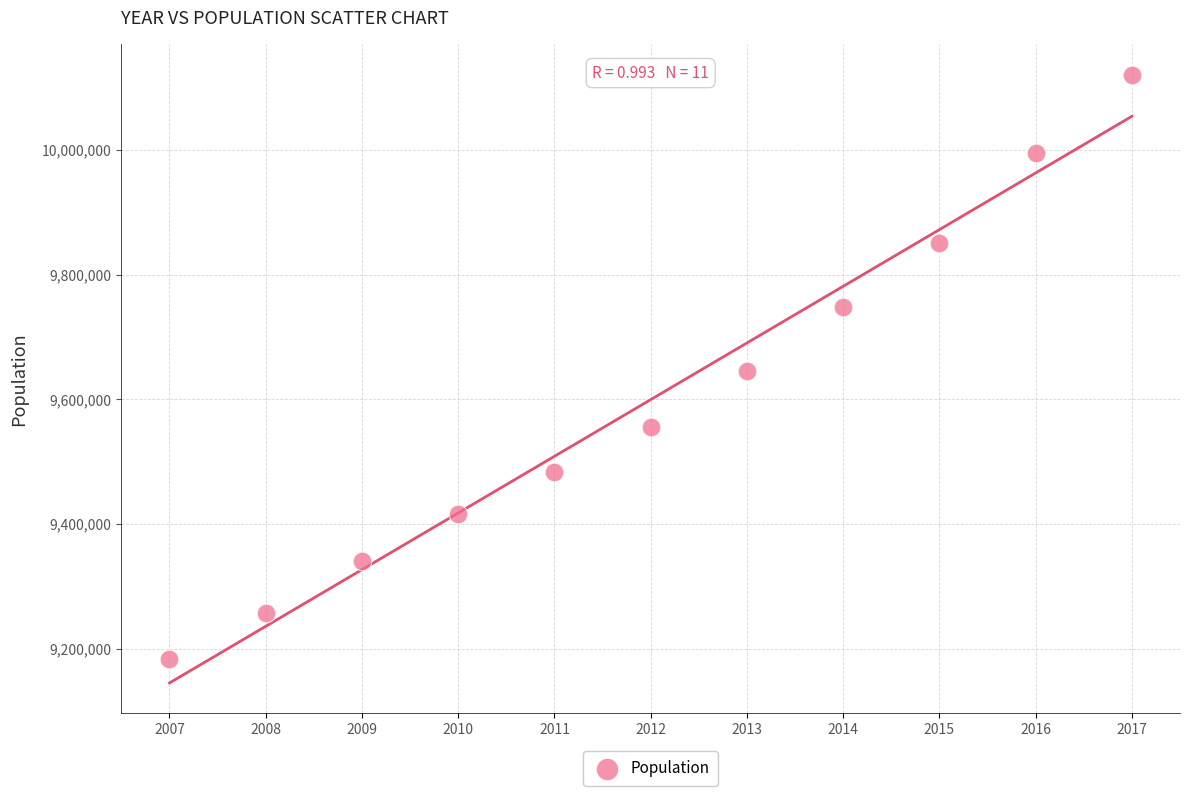

What is the range of X values (max minus min)?

10